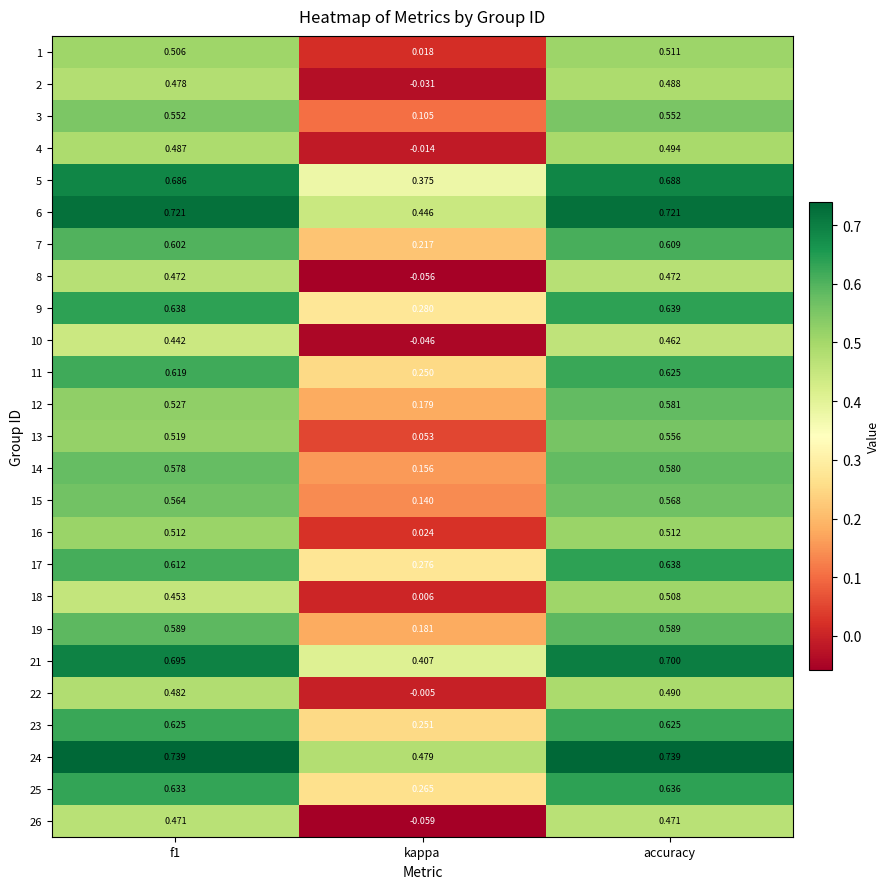

Which label corresponds to the smallest value in the chart?

kappa